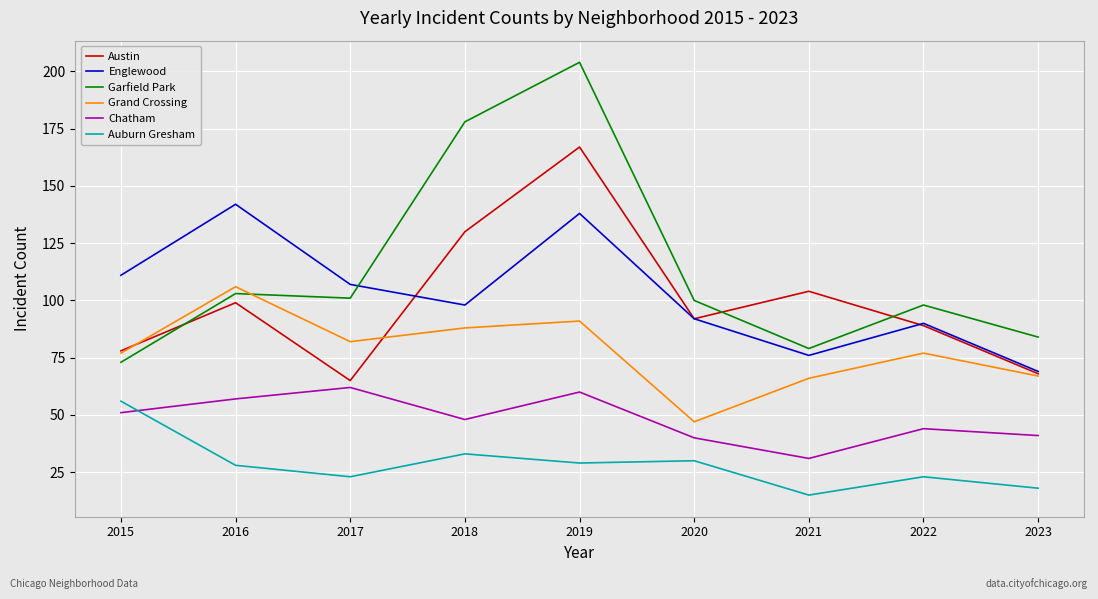

How many distinct data groups are displayed?

6